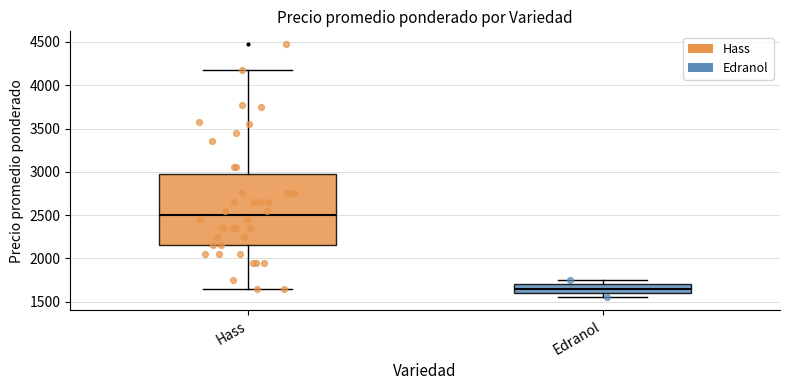

Comparing the boxes themselves (not the whiskers), which one is the tallest?

Hass